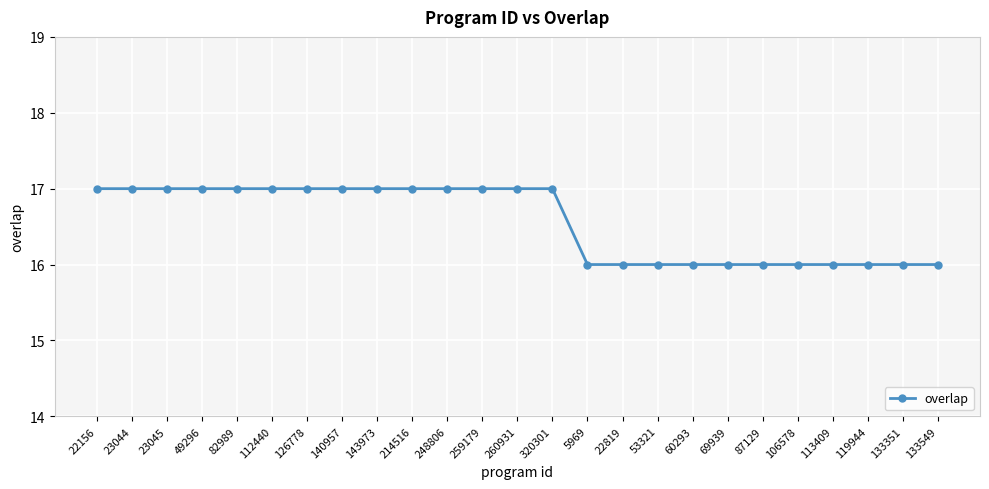

What is the greatest value displayed?

17